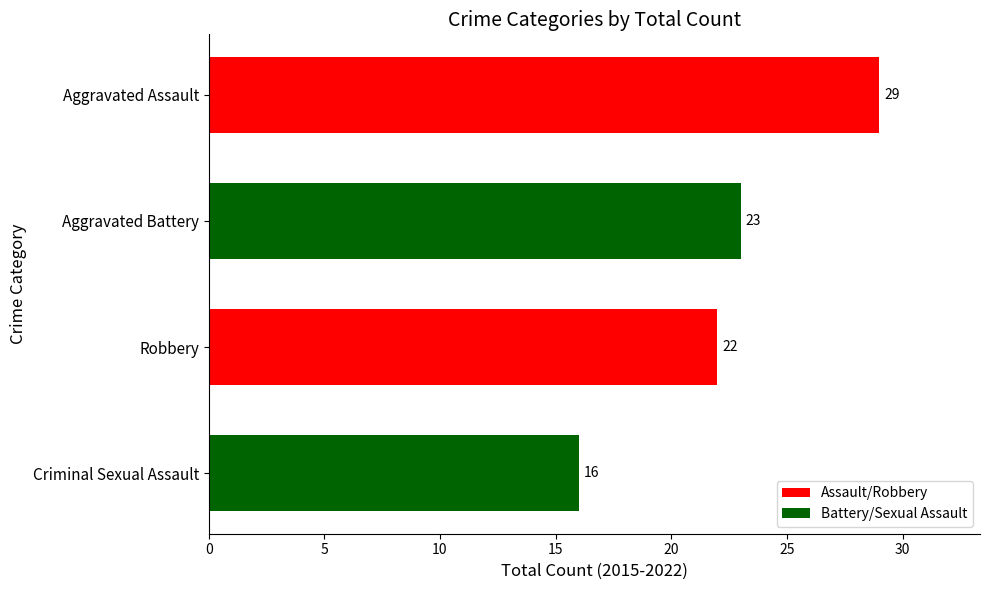

What is the sum of all values?

90